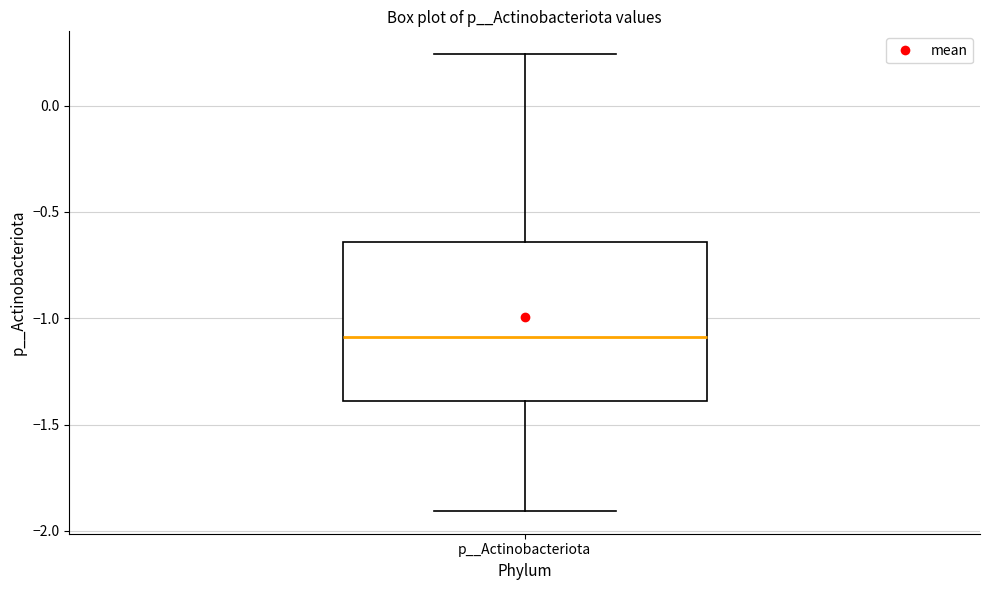

Where is the lower edge of the box for p__Actinobacteriota on the y-axis? The values are not printed on the chart, so give them approximately, as read against the axis.

-1.40